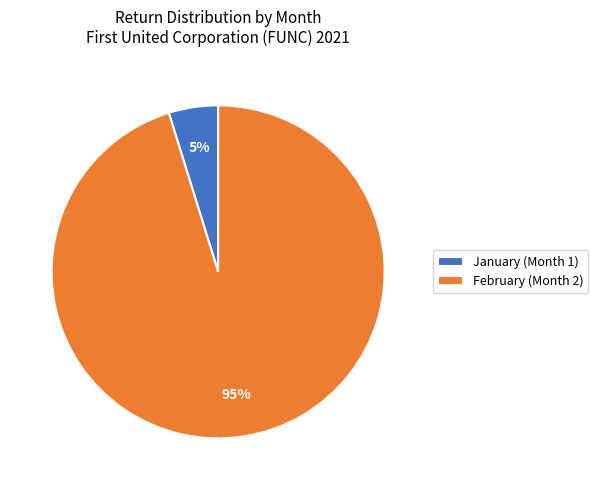

True or false: February (Month 2) accounts for 95% of the total.

True